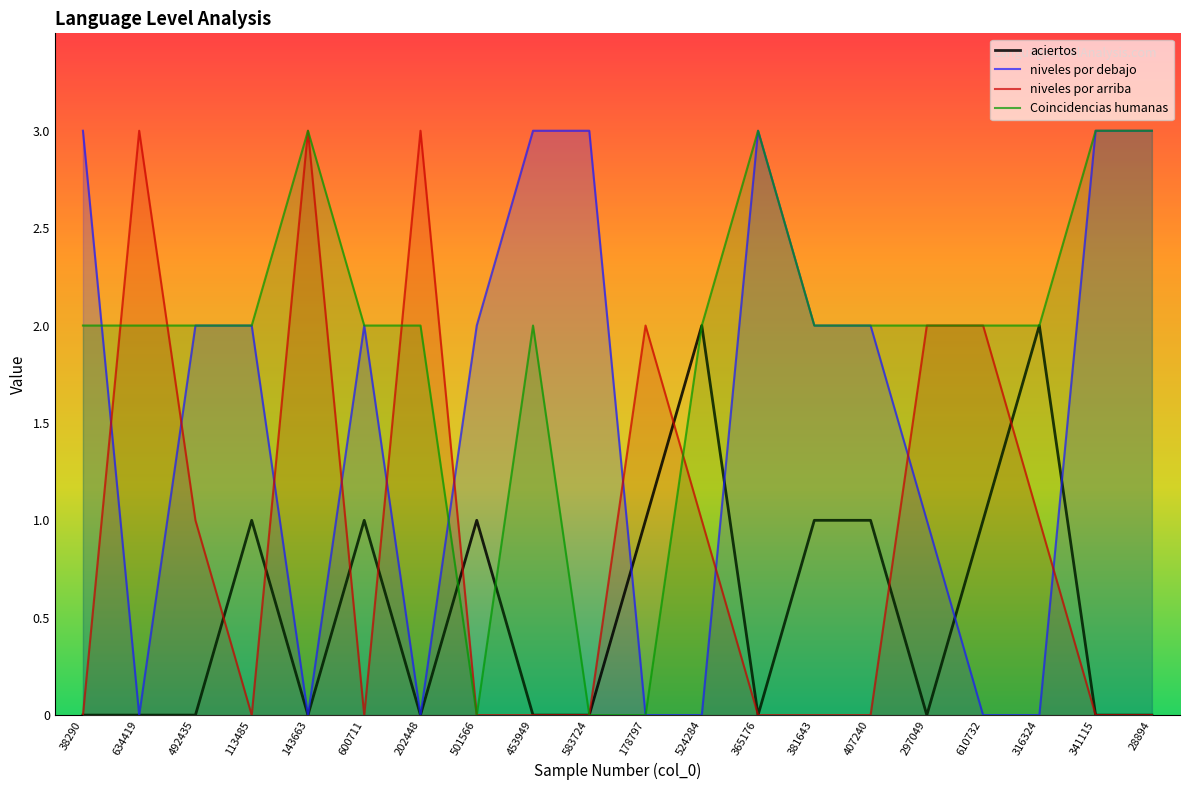

Which series has the largest total across all categories?

Coincidencias humanas